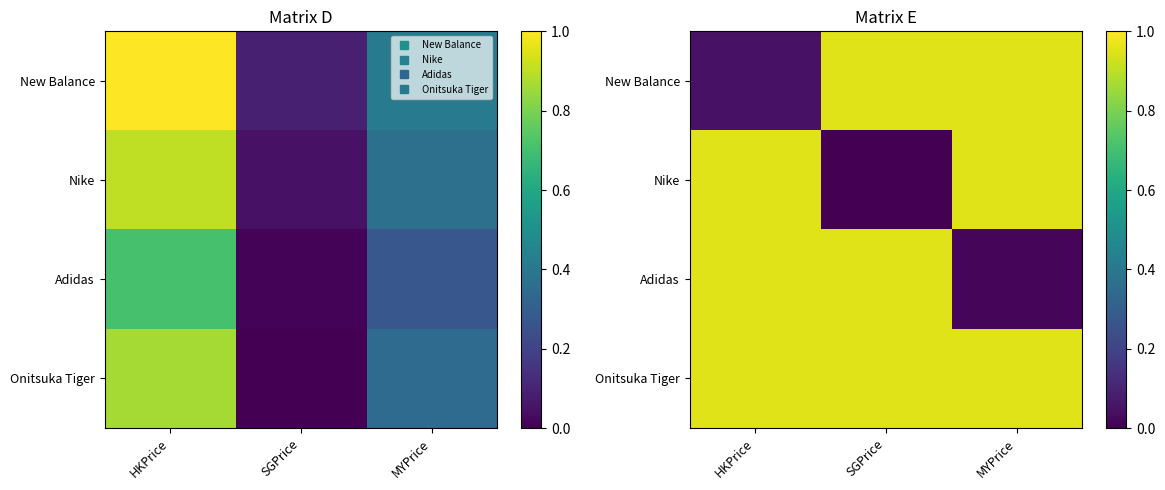

What is the highest value of the Onitsuka Tiger series?

0.9